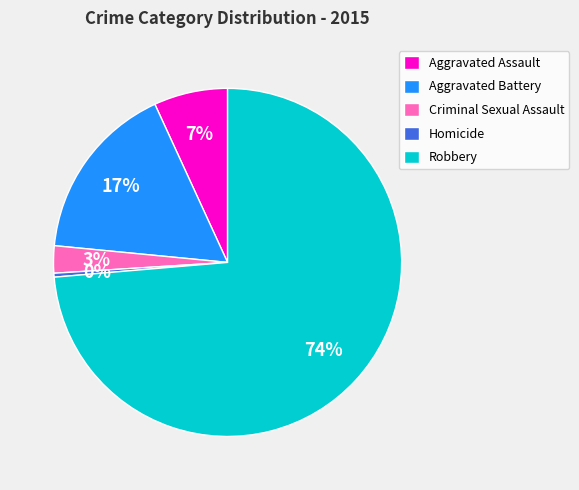

Do Robbery and Aggravated Assault together represent more than half of the pie?

Yes